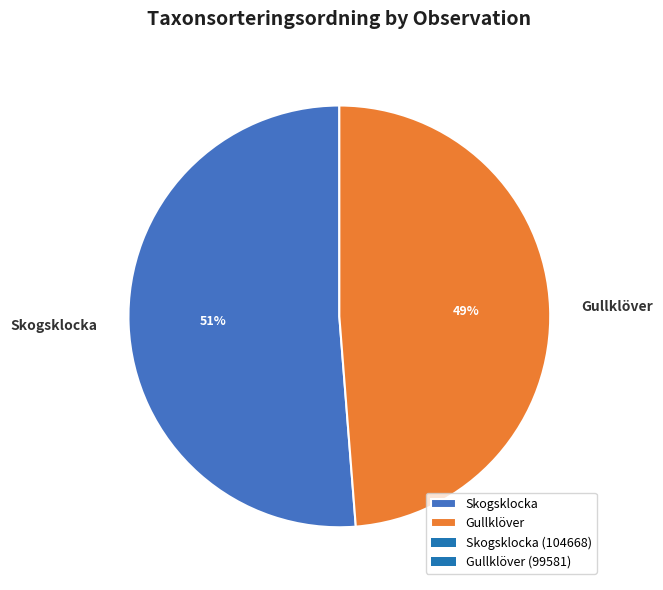

Combined, do Gullklöver and Skogsklocka account for over 50%?

Yes